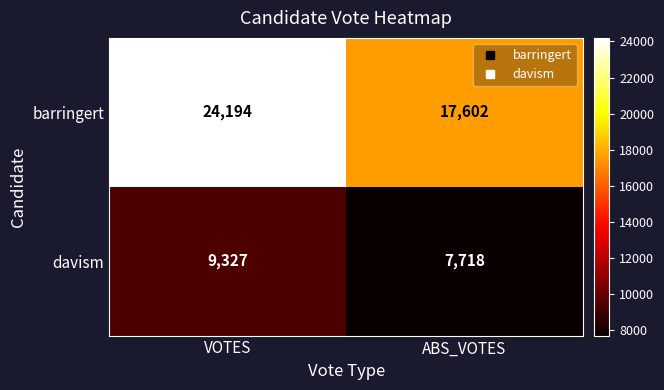

Reading right to left, extract all data points from this chart.

barringert: 17602	24194
davism: 7718	9327